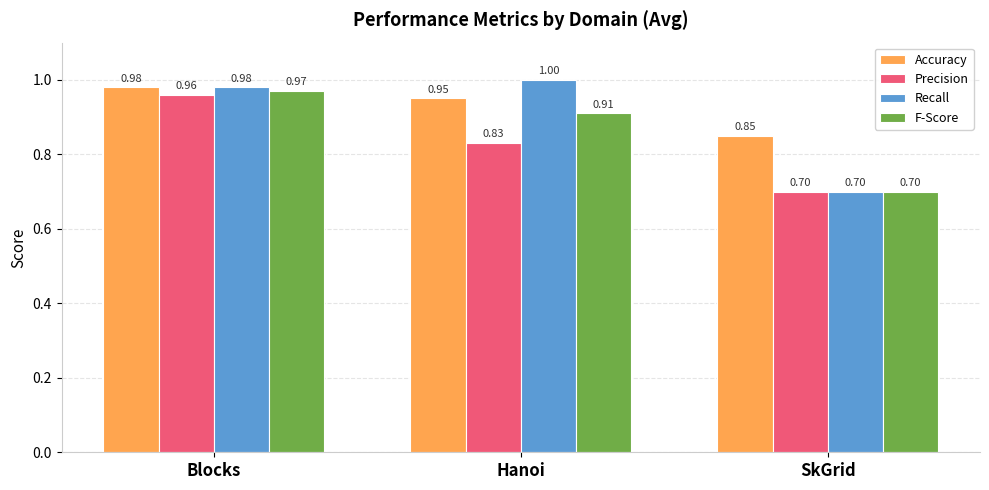

What is the maximum value for Recall?

1.0